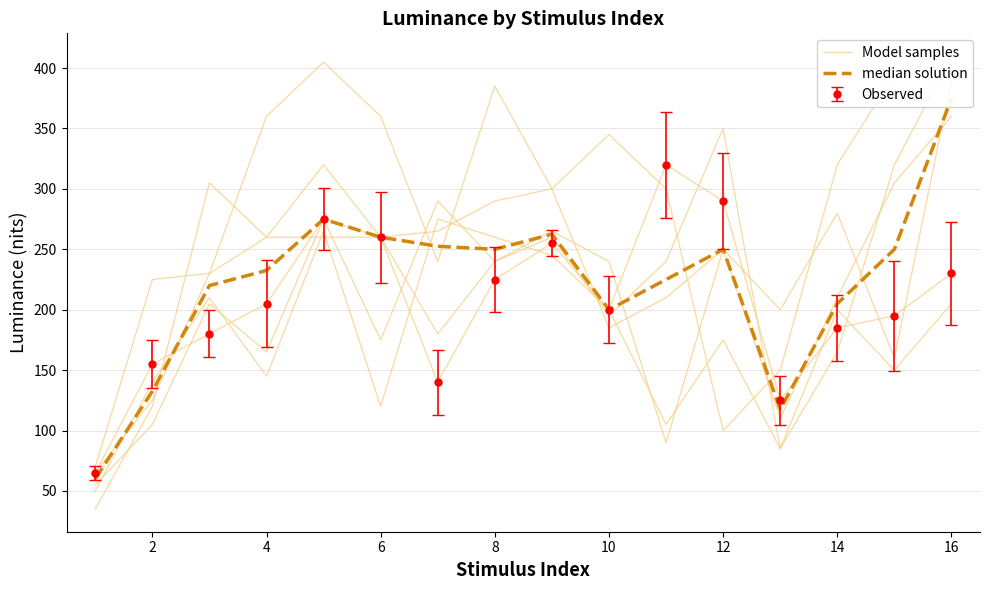

True or false: Model samples has more than 1 points higher than both neighbors.

True